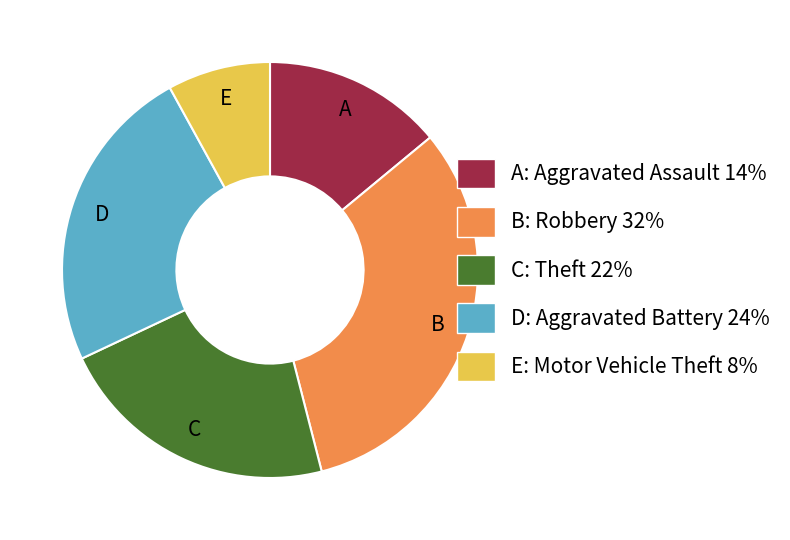

Is it true that B: Robbery 32% is 32% of the pie?

True